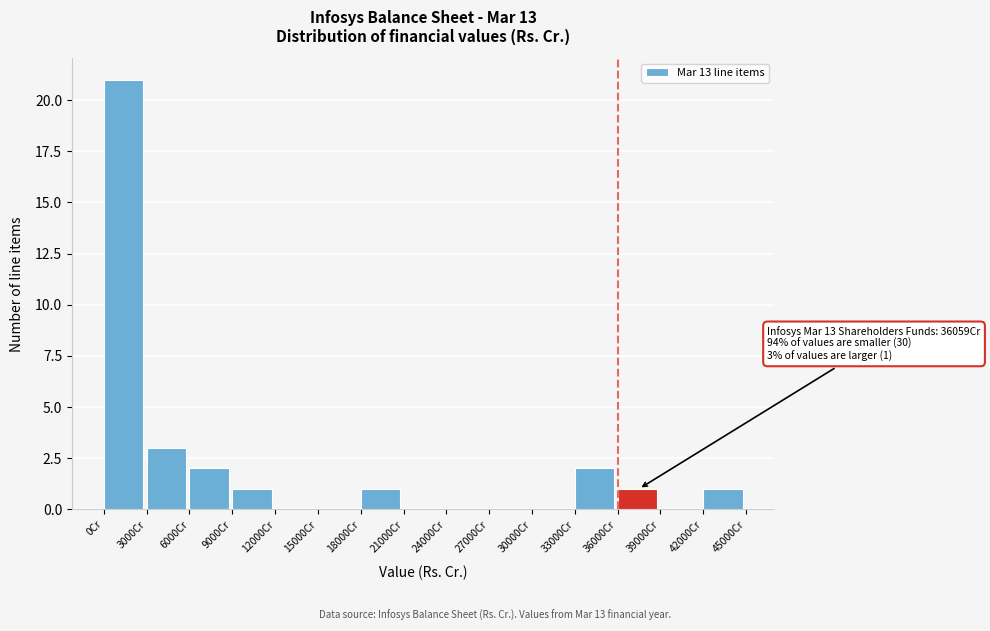

Over which range of the x-axis is the bar tallest?

0 to 3000